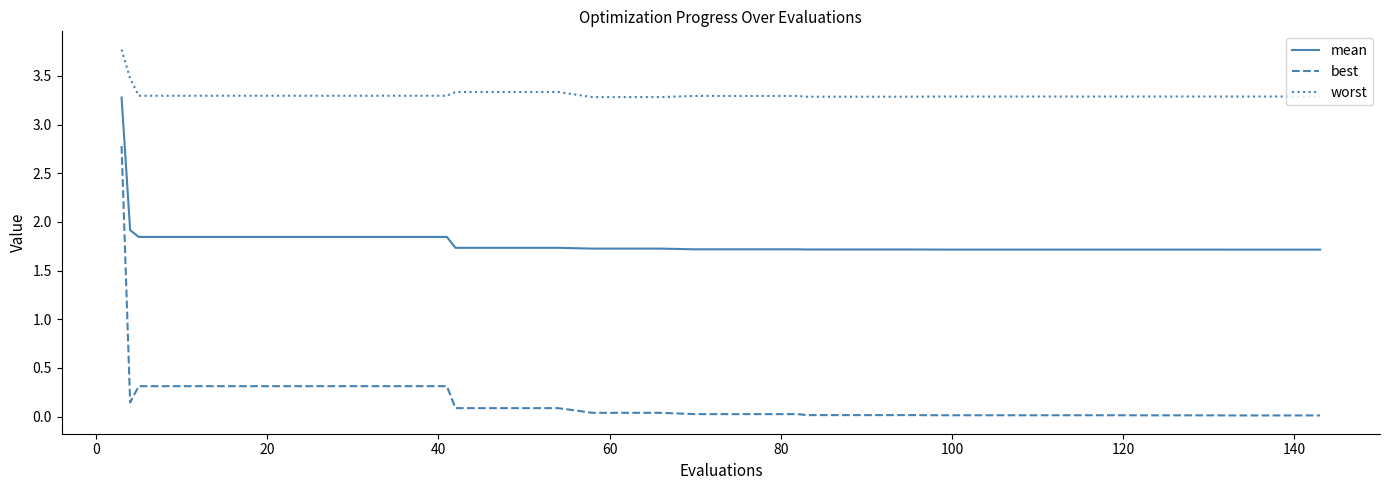

True or false: worst and best cross at least once.

False